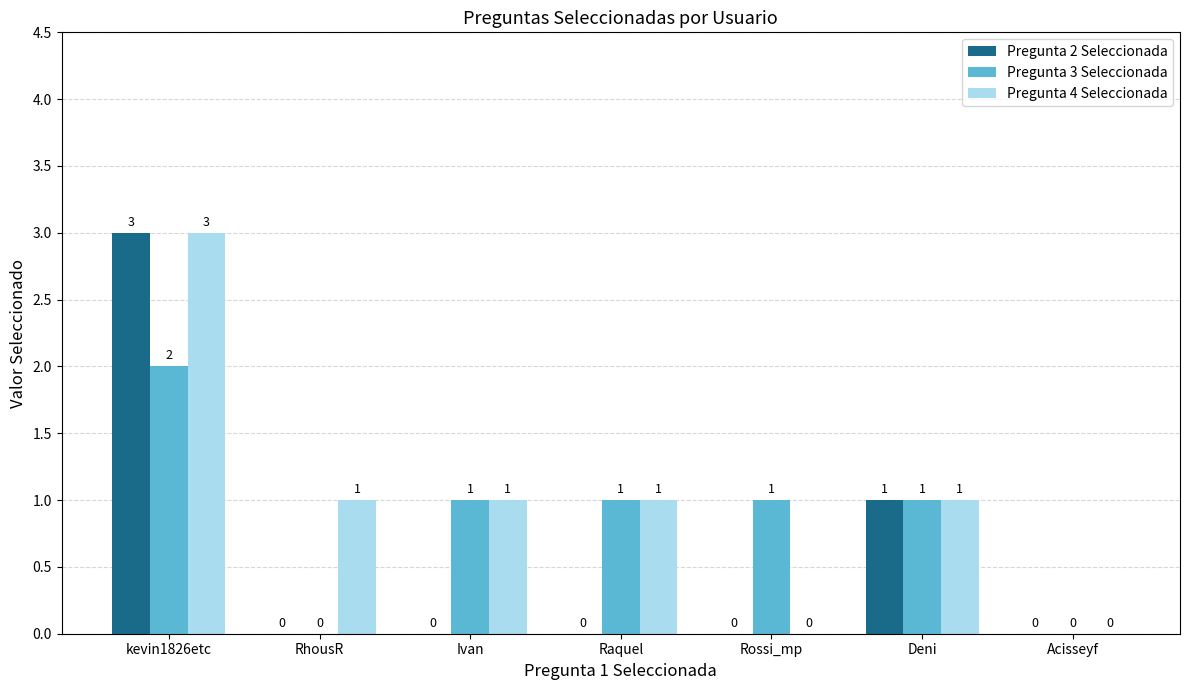

Count the Pregunta 2 Seleccionada values in the range 0 to 1.

6